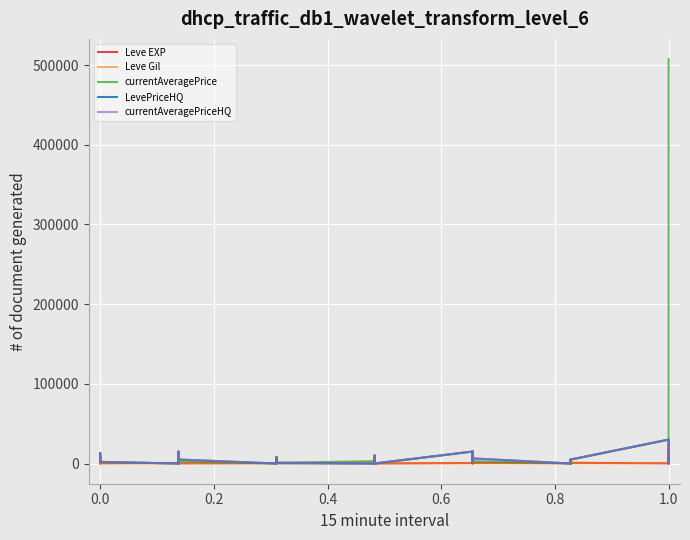

What is the difference between the currentAveragePrice values at 8 and 35?

3318